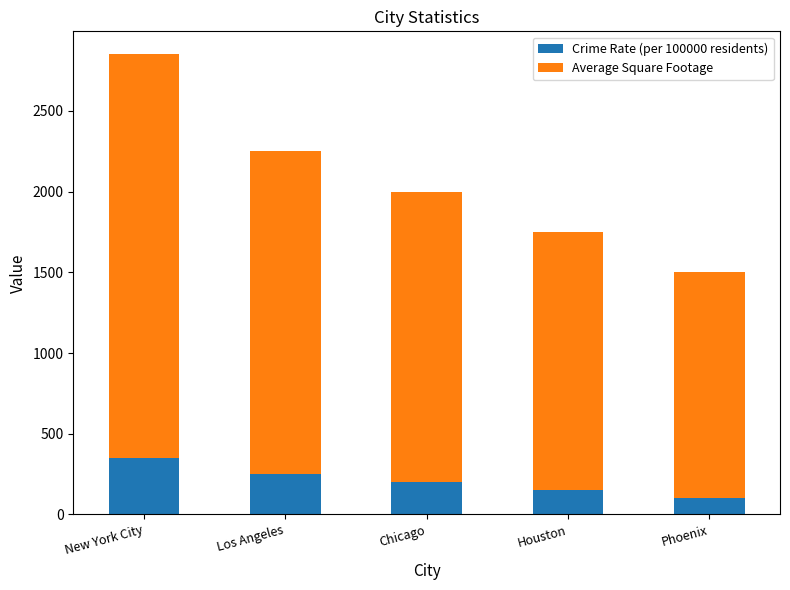

At which label does Crime Rate (per 100000 residents) first exceed 200?

New York City